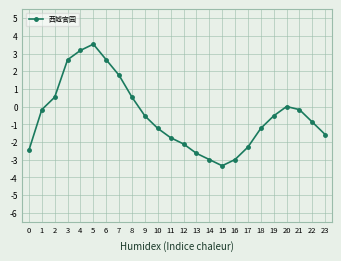

Read the value at 12.

-2.1